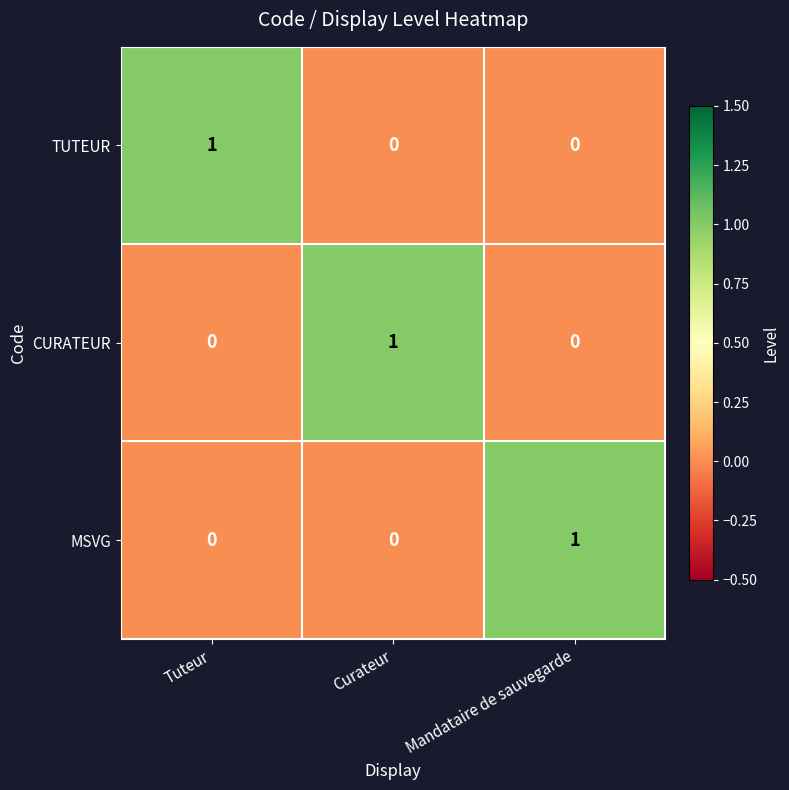

True or false: CURATEUR has a value of 0 at Tuteur.

True